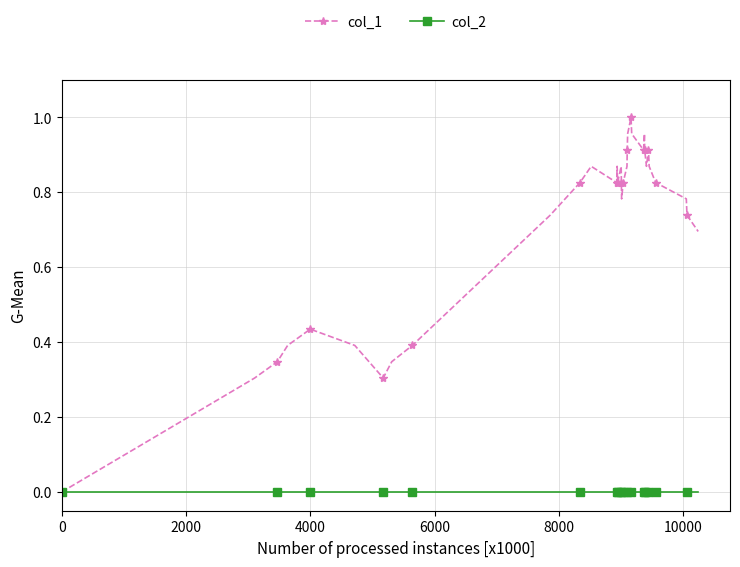

How many interior local valleys does the col_1 series have?

6